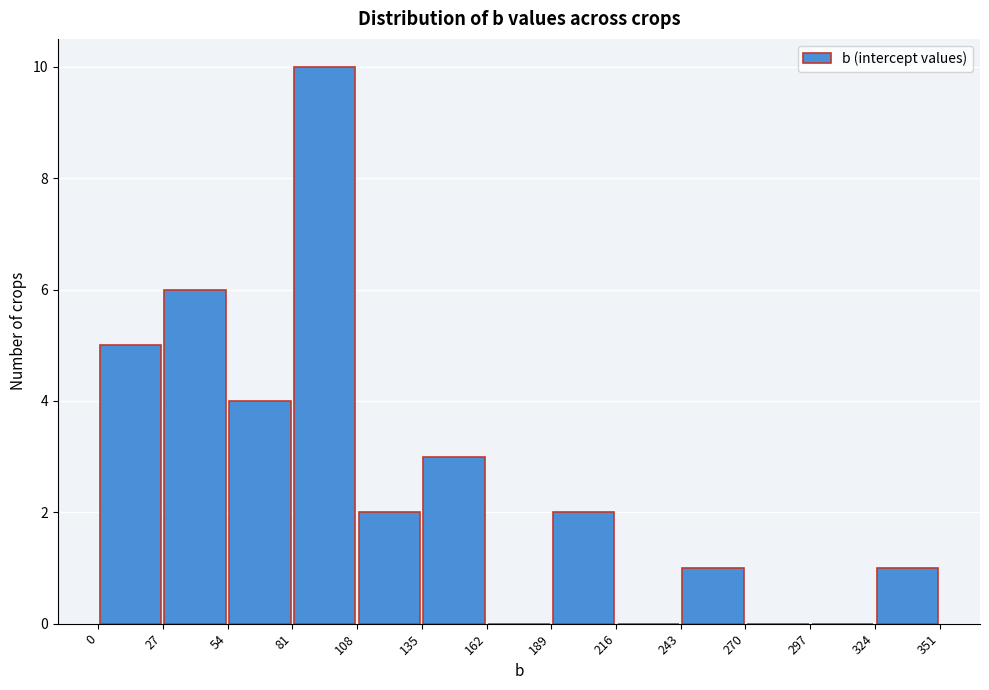

How tall is the bar that spans 135 to 162 on the x-axis? The values are not printed on the chart, so give them approximately, as read against the axis.

3